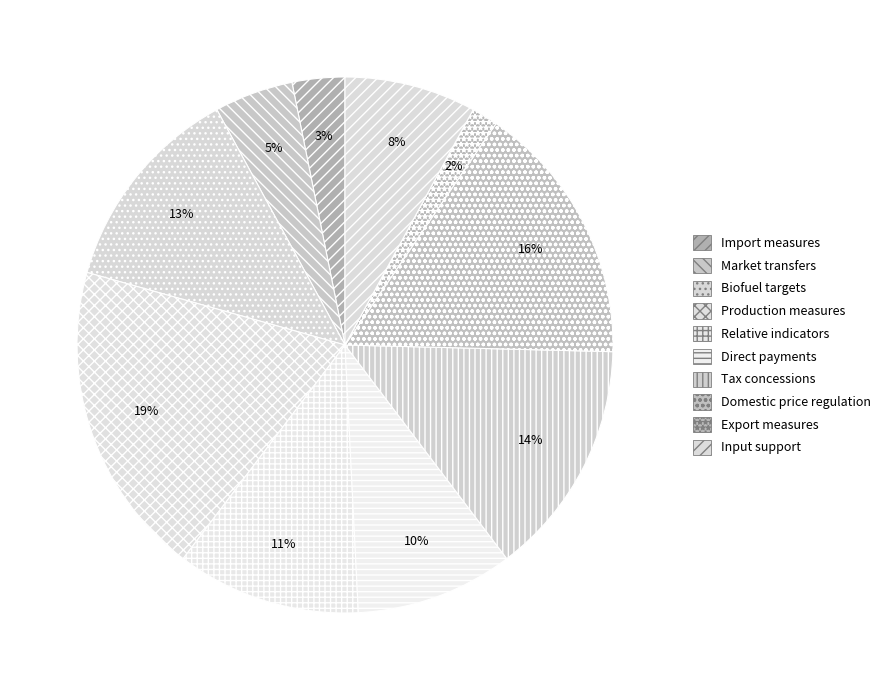

Is it true that Direct payments is 10% of the pie?

True